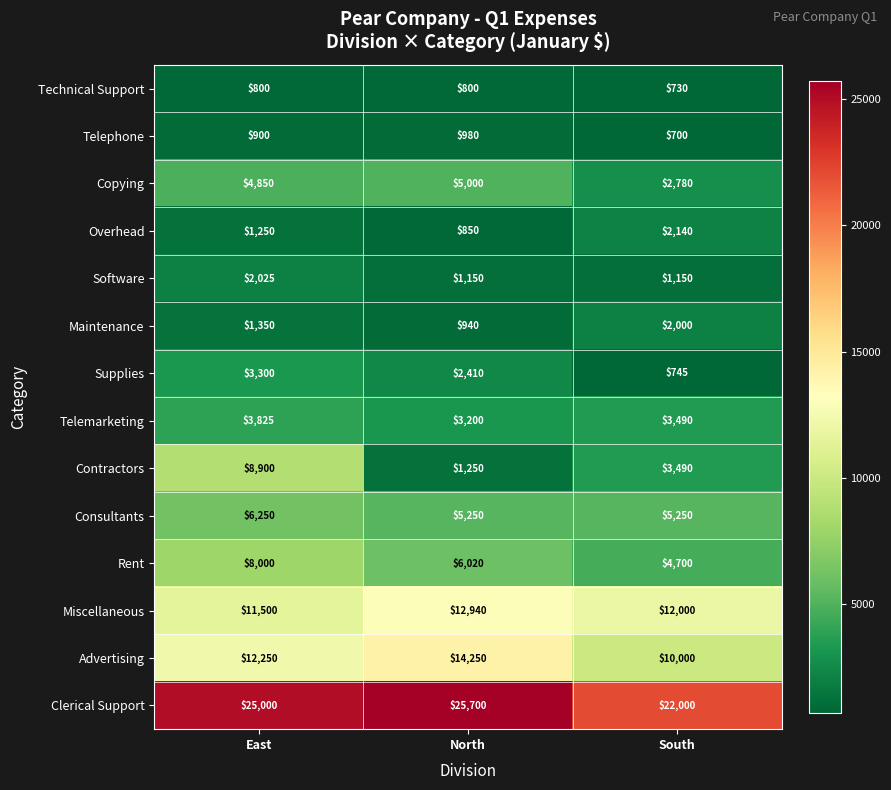

Count the number of data series in this chart.

14